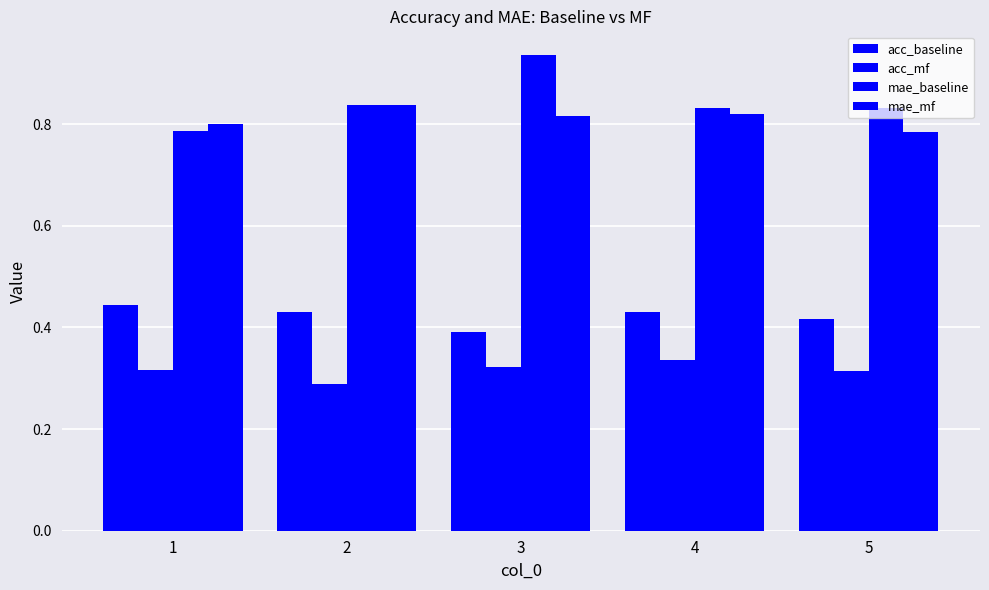

At which label is mae_mf closest to 0?

5